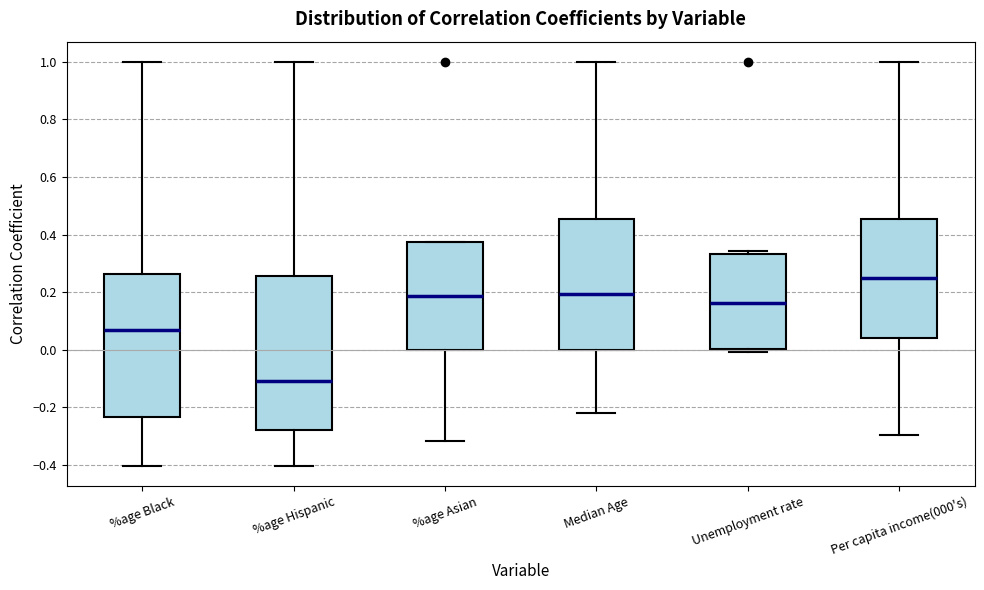

Reading left to right, read every box against the y-axis: the position of its median line, the range the box covers, and the ends of its whiskers. The values are not printed on the chart, so give them approximately, as read against the axis.

%age Black: median 0.06, box -0.24 to 0.26, whiskers -0.40 to 1.00
%age Hispanic: median -0.12, box -0.28 to 0.26, whiskers -0.40 to 1.00
%age Asian: median 0.18, box 0.00 to 0.38, whiskers -0.32 to 0.38
Median Age: median 0.20, box 0.00 to 0.46, whiskers -0.22 to 1.00
Unemployment rate: median 0.16, box 0.00 to 0.34, whiskers 0.00 (just below the box's lower edge) to 0.34 (just above the box's upper edge)
Per capita income(000's): median 0.24, box 0.04 to 0.46, whiskers -0.30 to 1.00